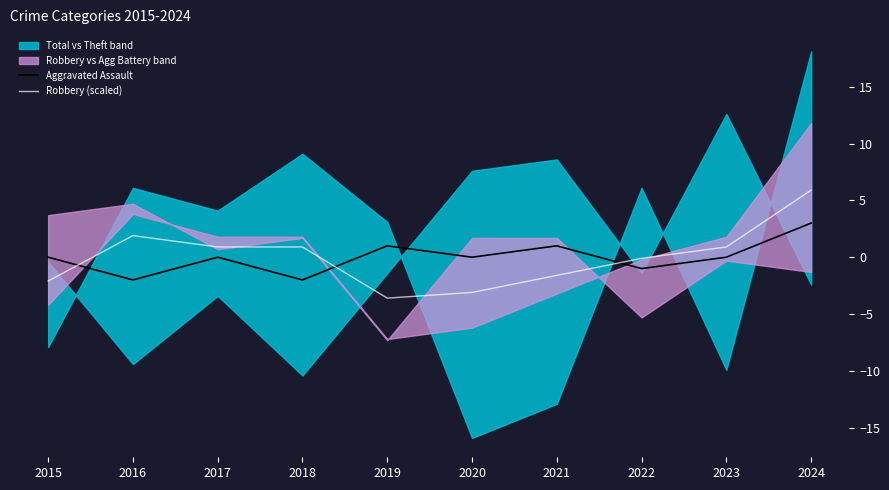

Where is the first local minimum for Robbery (scaled)?

2019